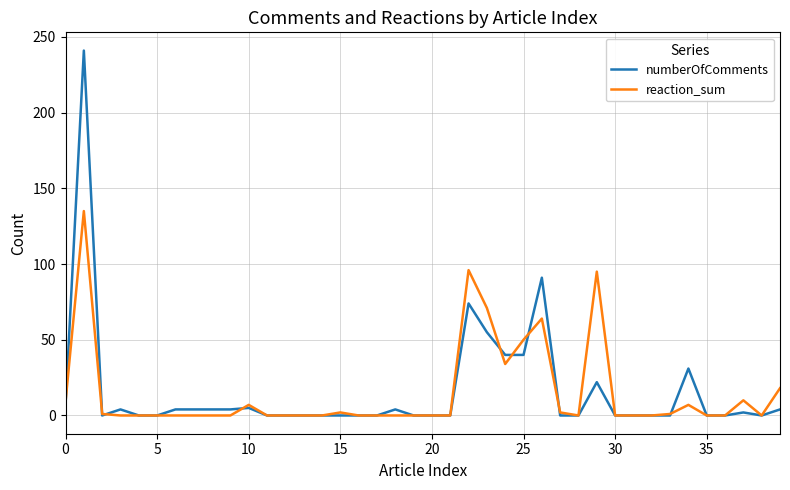

Which series has the widest spread of values?

numberOfComments